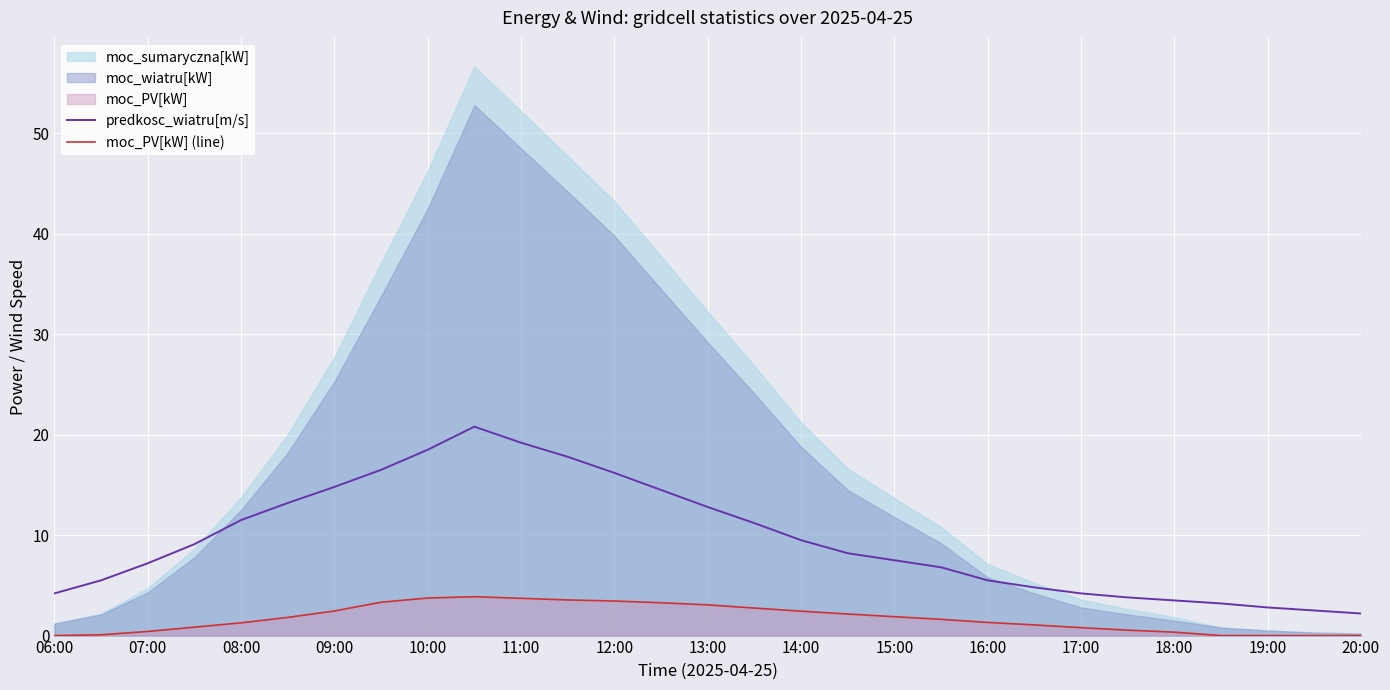

Does the chart display data point markers on the line(s)?

No